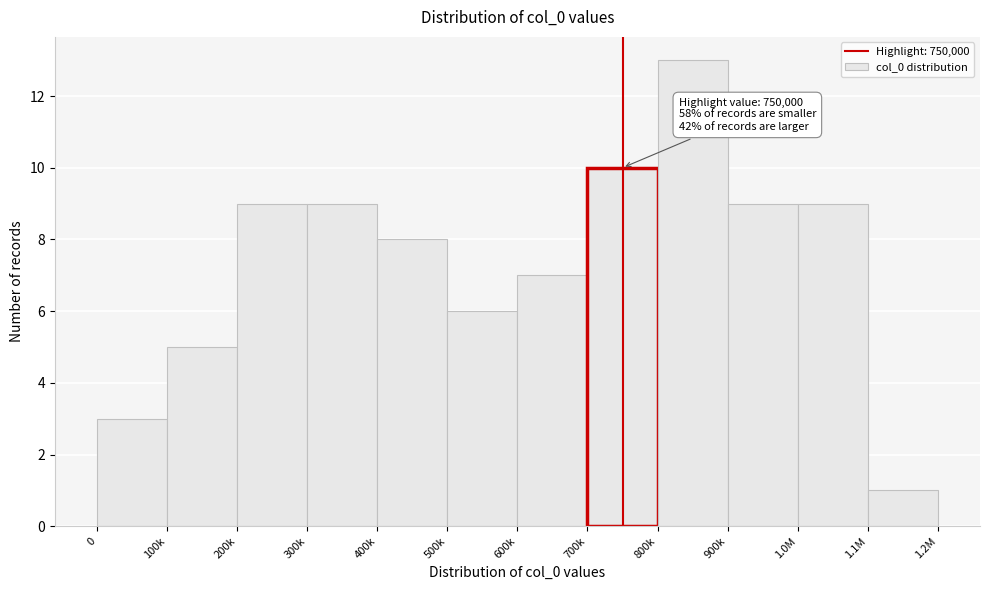

Reading right to left, extract all data points from this chart.

1.1M=1	1.0M=9	900k=9	800k=13	700k=10	600k=7	500k=6	400k=8	300k=9	200k=9	100k=5	0=3